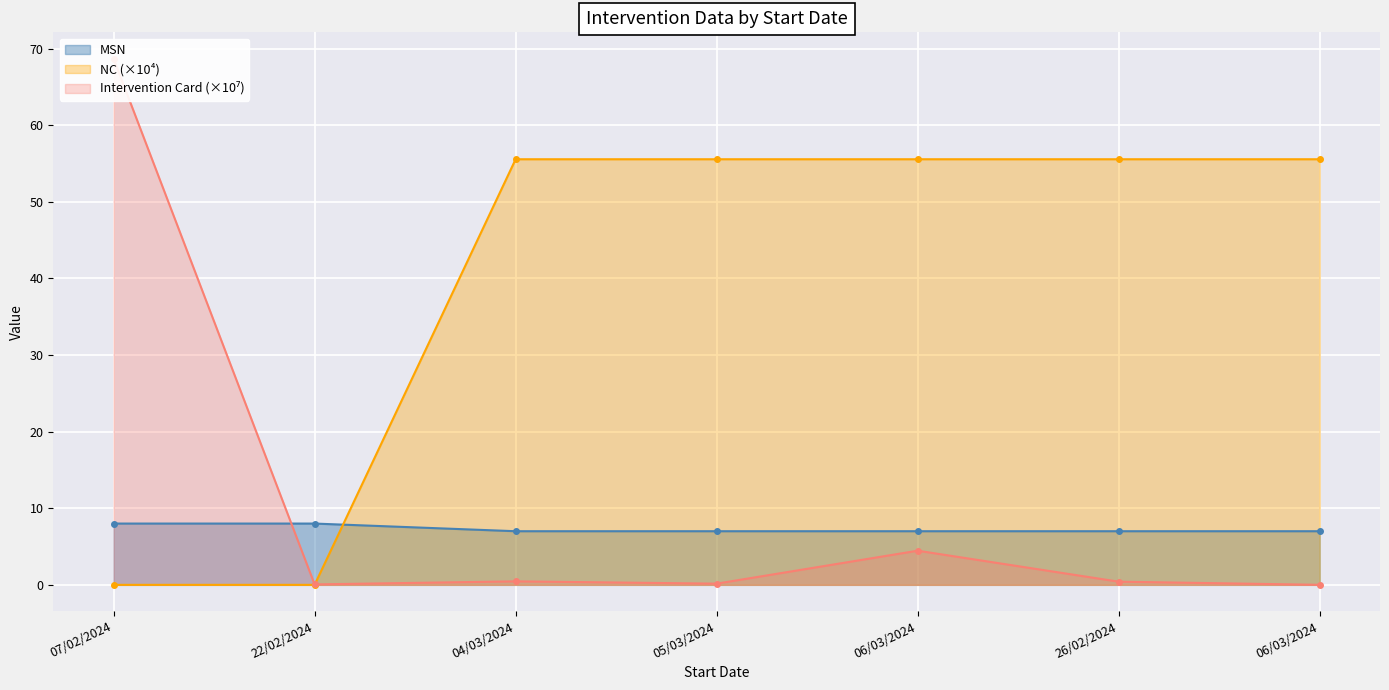

How many data points in NC (×10⁴) are less than 55?

2